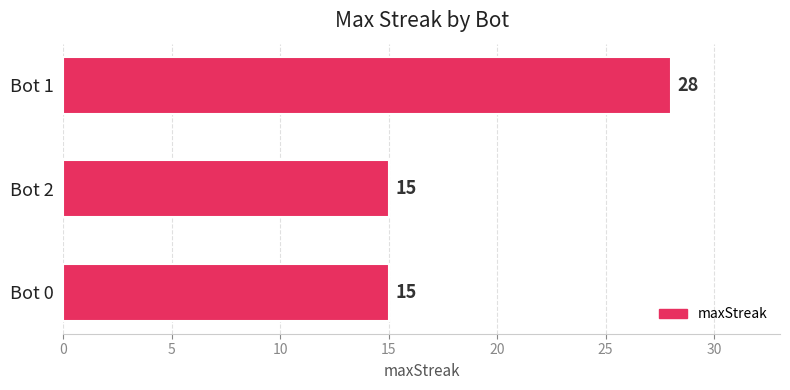

What is the average value?

19